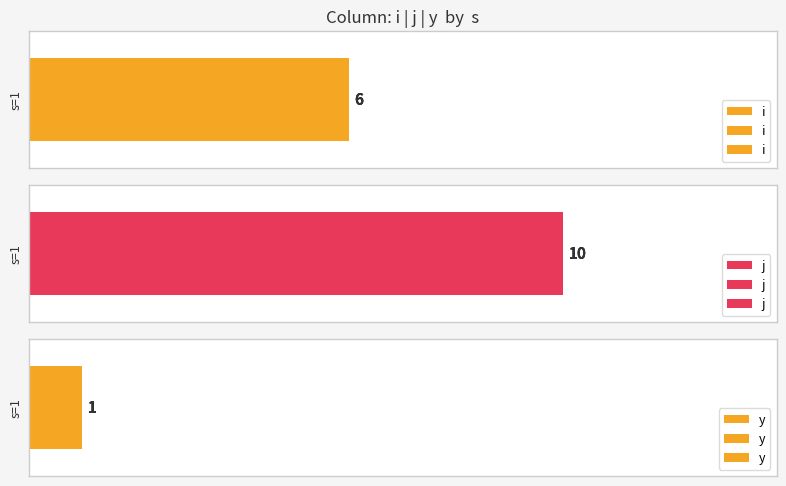

What is the minimum value for i?

6